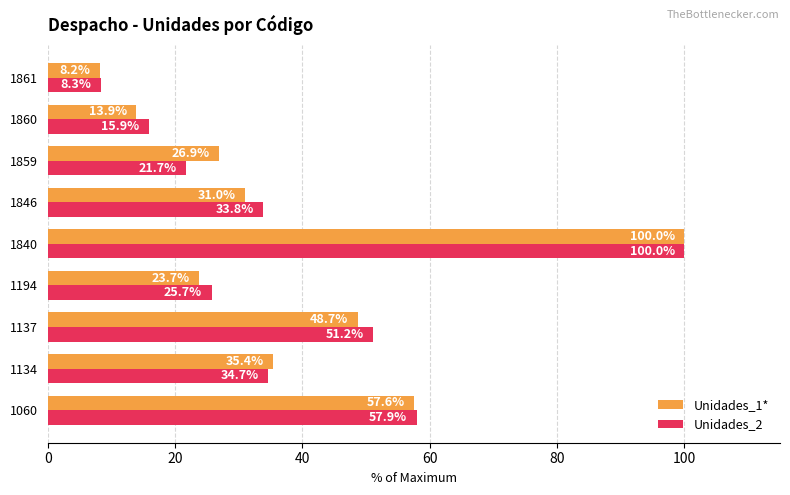

Between 1194 and 1840, which series saw the biggest shift?

Unidades_1*